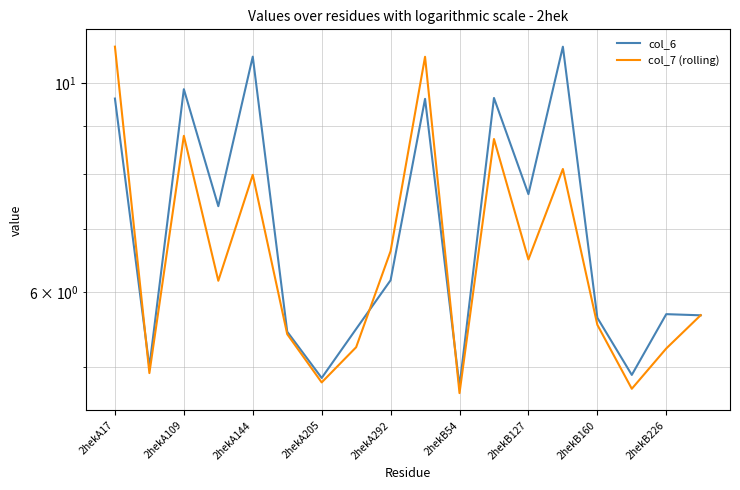

At which category is the sum across all series the highest?

2hekA17